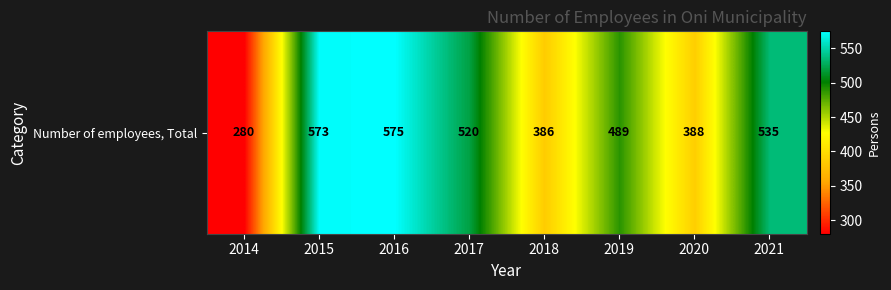

True or false: the data shows 690 at 2018.

False